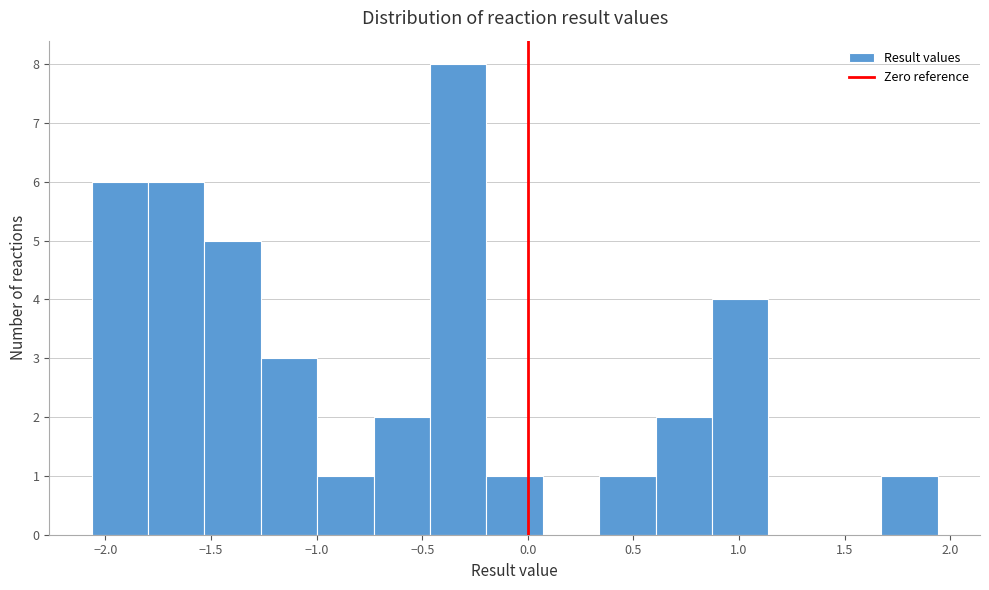

Reading left to right, transcribe this chart: for each bar, give the range it covers on the x-axis and its height. Neither the bar edges nor the heights are printed on the chart, so give them approximately, as read against the axes.

-2.05 to -1.80: 6
-1.80 to -1.55: 6
-1.55 to -1.25: 5
-1.25 to -1.00: 3
-1.00 to -0.75: 1
-0.75 to -0.45: 2
-0.45 to -0.20: 8
-0.20 to 0.05: 1
0.05 to 0.35: 0
0.35 to 0.60: 1
0.60 to 0.85: 2
0.85 to 1.15: 4
1.15 to 1.40: 0
1.40 to 1.65: 0
1.65 to 1.95: 1